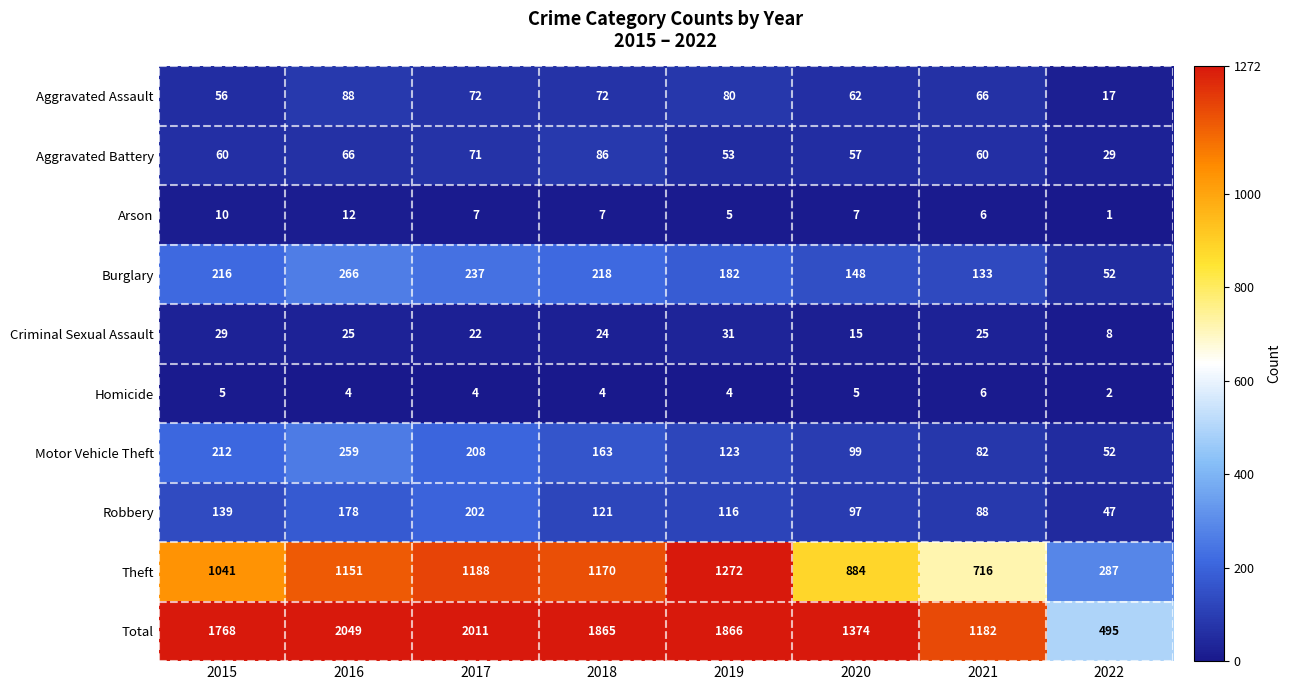

Which series has the largest total across all categories?

Total